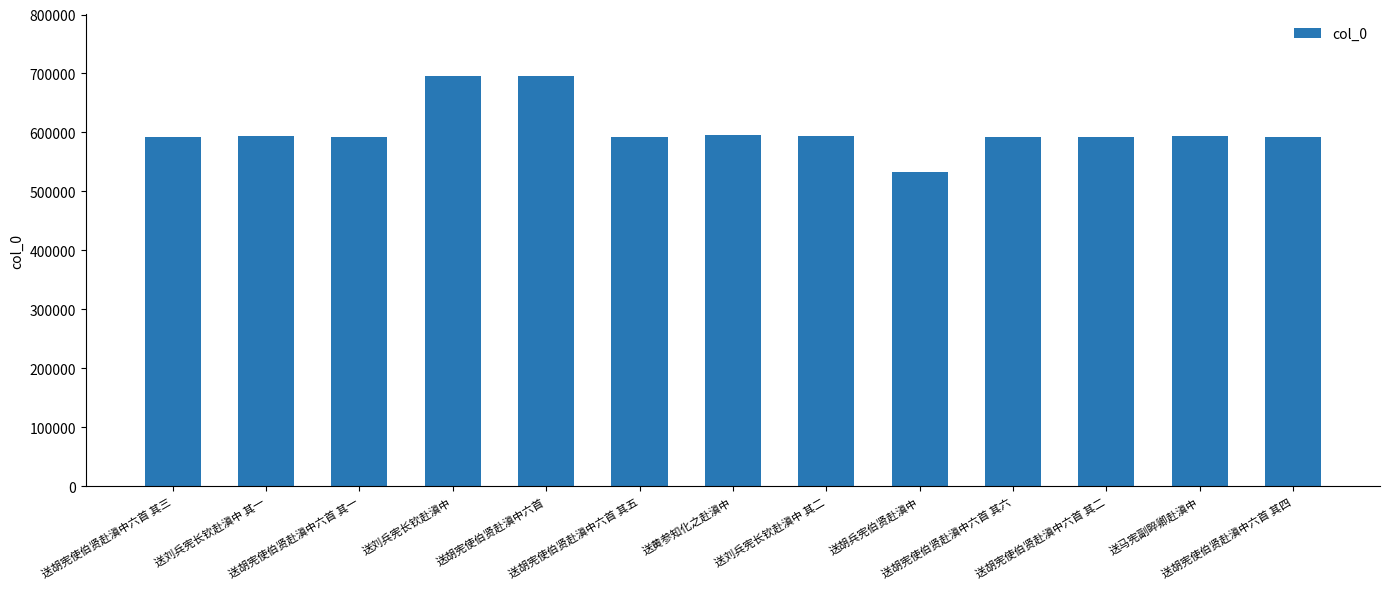

What is the value of the 12th bar from the left?

594006